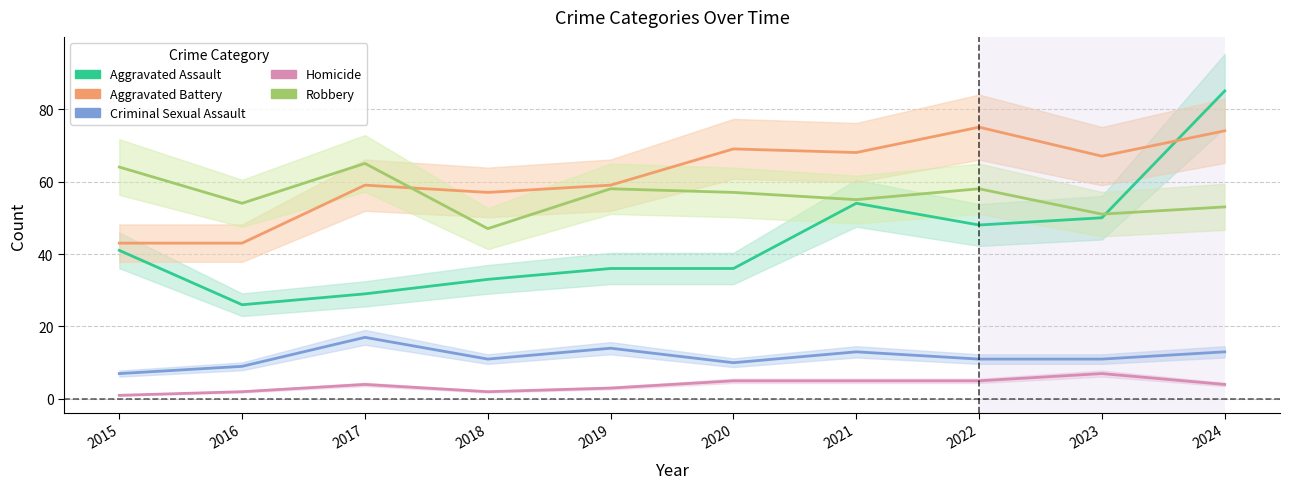

Rank the series by their maximum value, from lowest to highest.

Homicide, Criminal Sexual Assault, Robbery, Aggravated Battery, Aggravated Assault